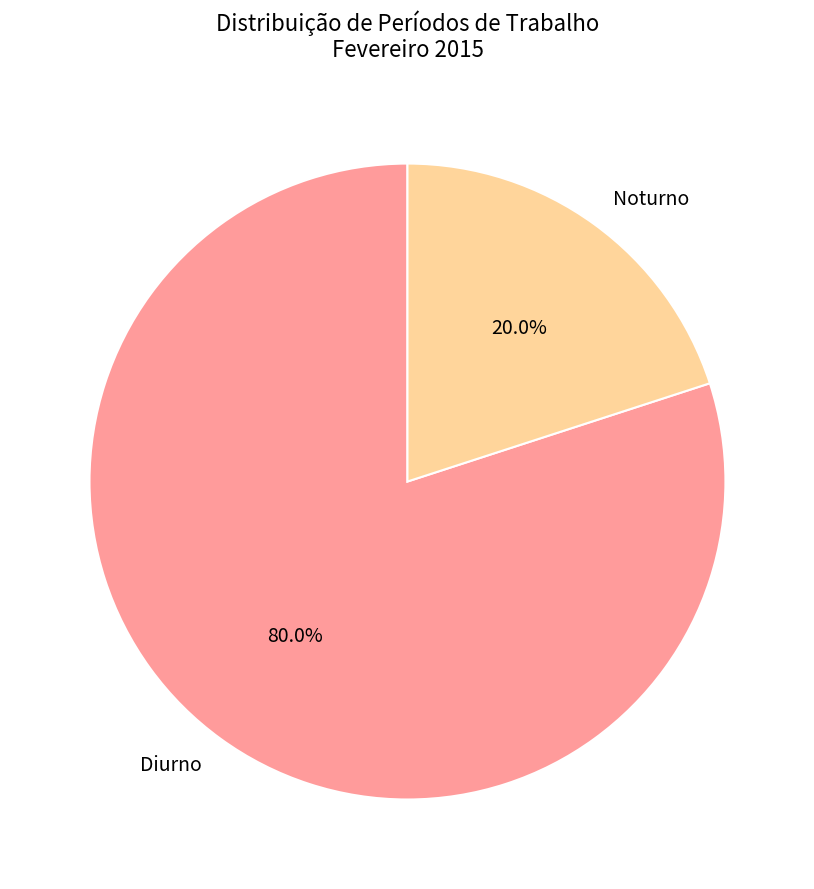

What is the total percentage of Diurno and Noturno?

100.0%